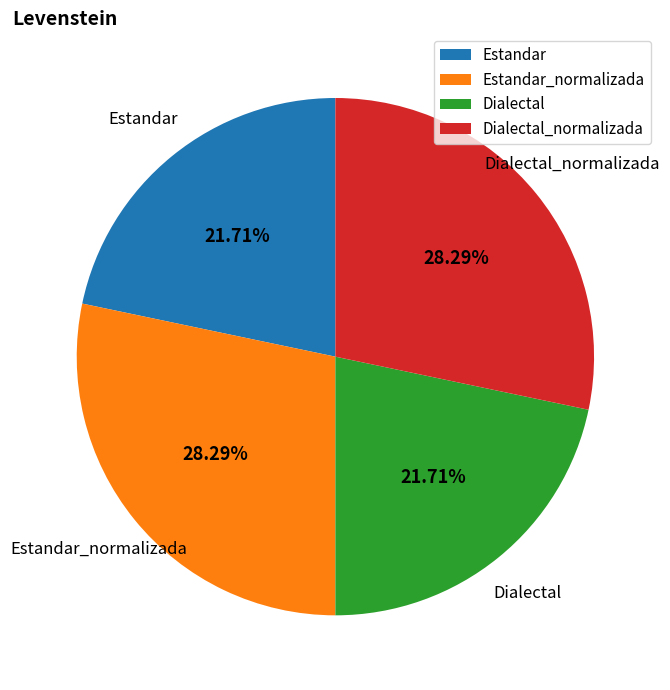

Is the sum of Estandar and Dialectal greater than half?

No